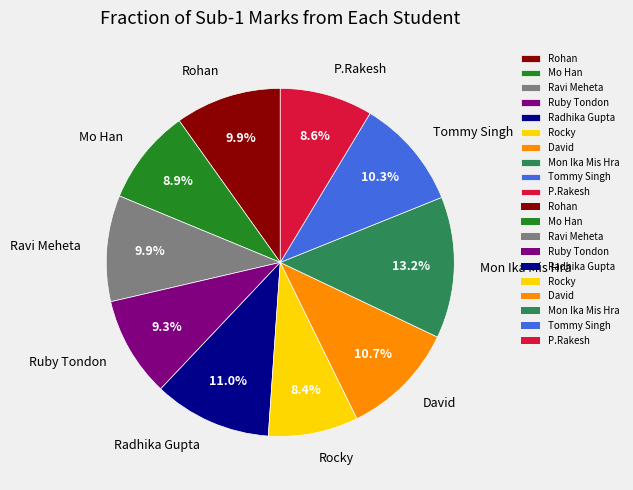

Which has a higher value, Radhika Gupta or Ravi Meheta?

Radhika Gupta